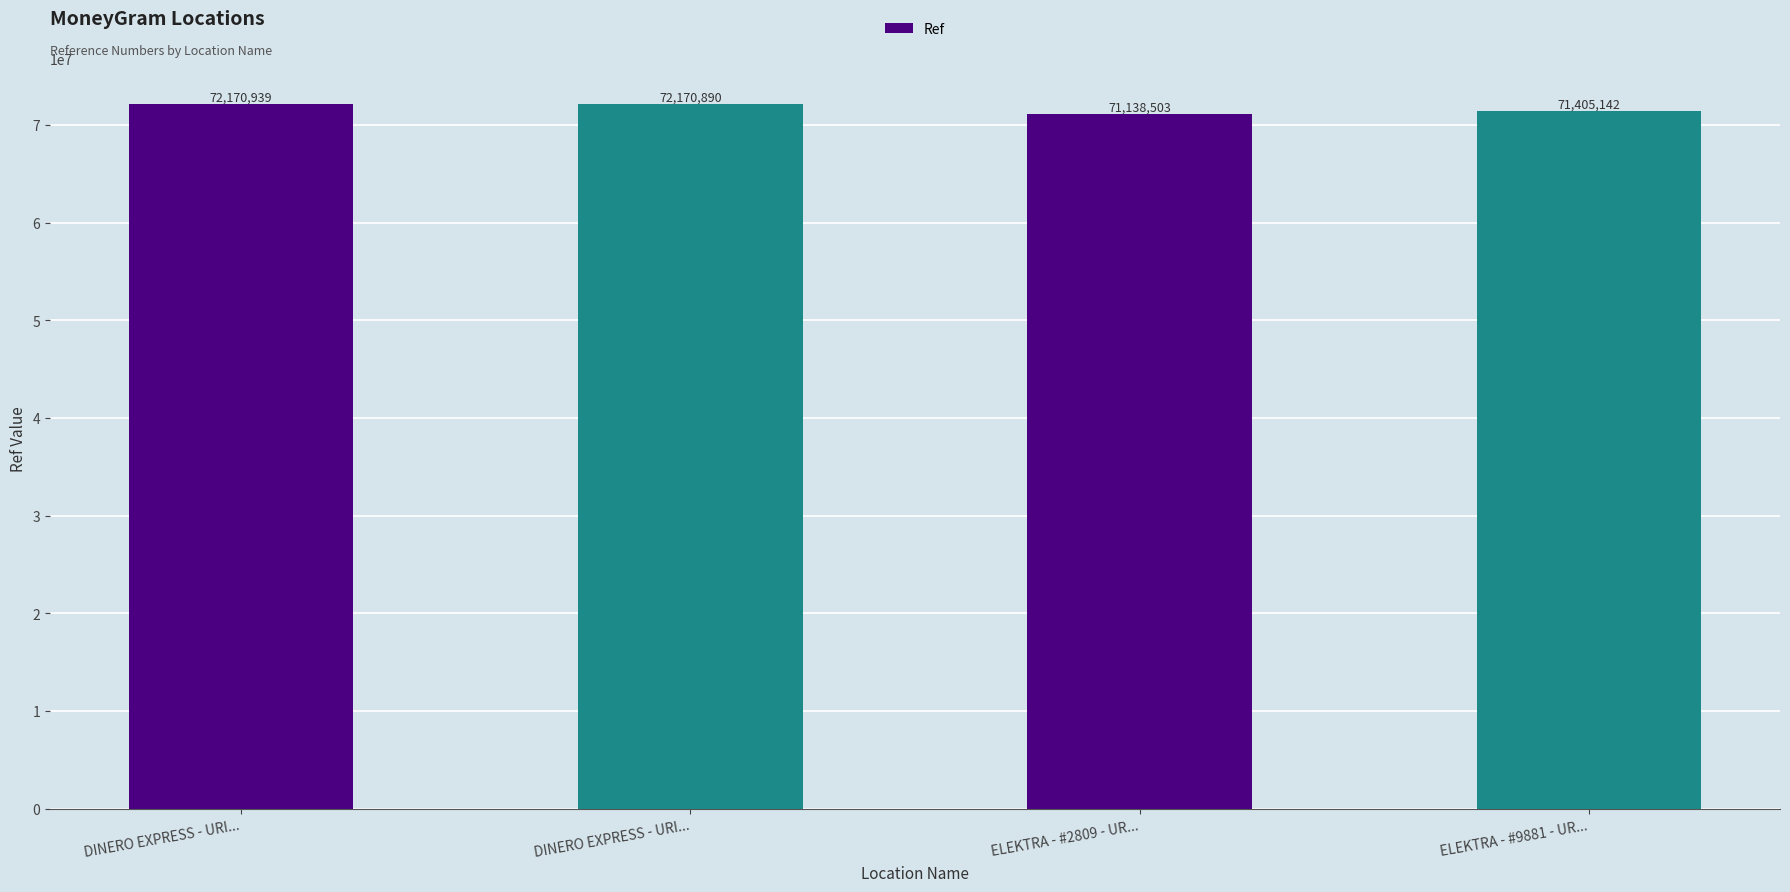

Is it true that the value at DINERO EXPRESS - URI... is 128687204?

False